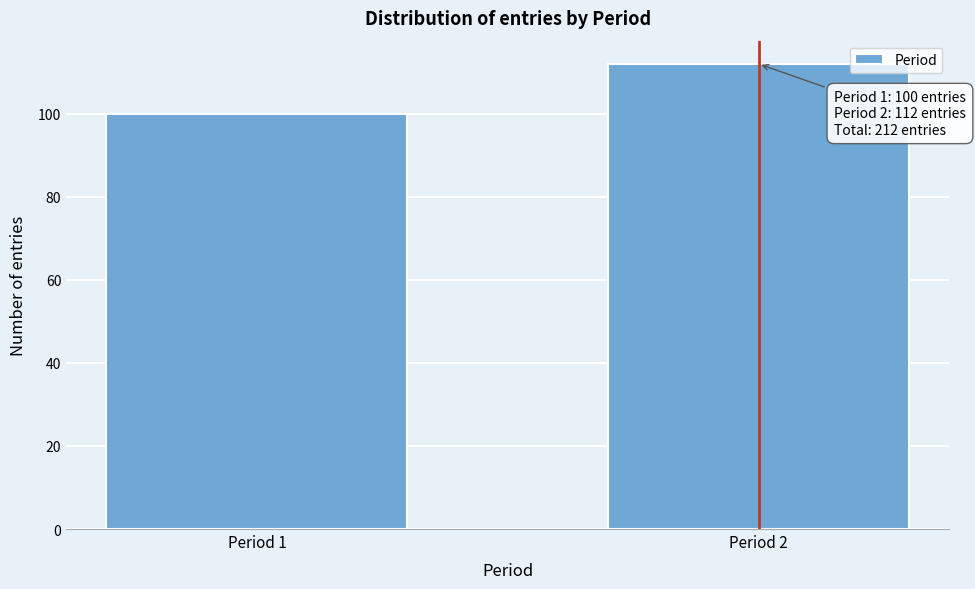

Reading left to right, what are all the values shown in this chart?

Period 1=100	Period 2=112